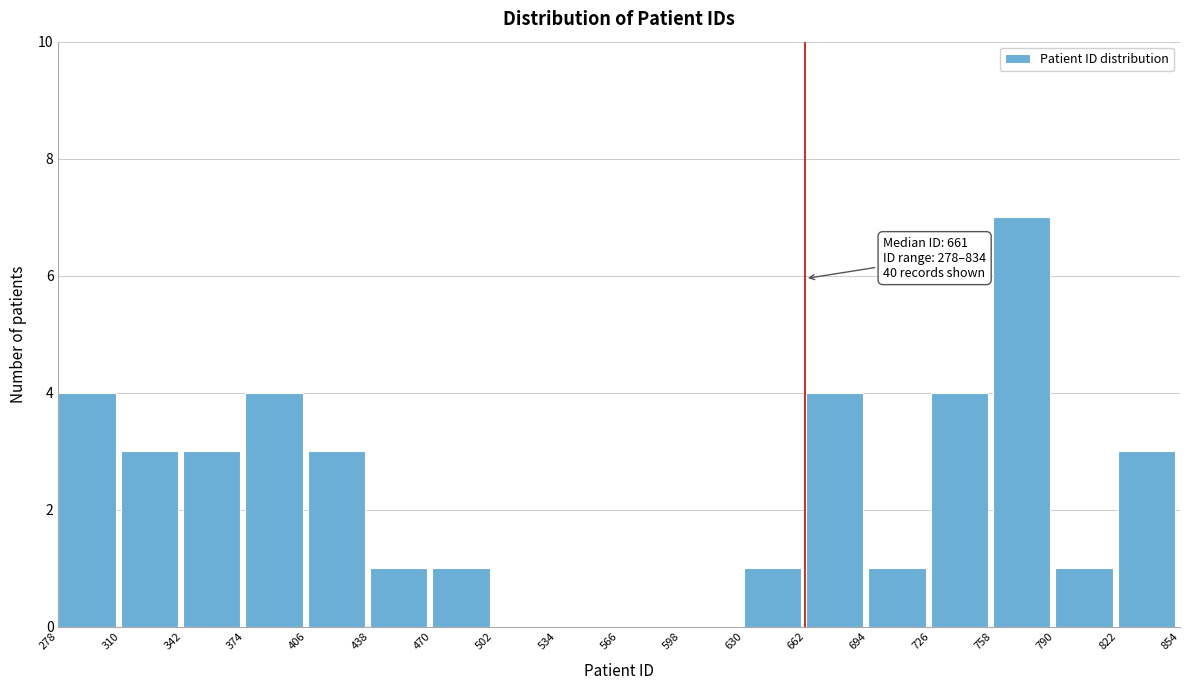

Which range on the x-axis has the tallest bar?

758 to 790